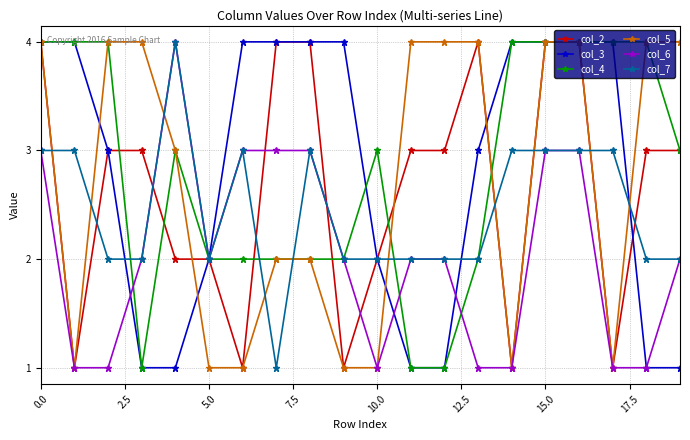

True or false: col_6 has more than 0 points higher than both neighbors.

True